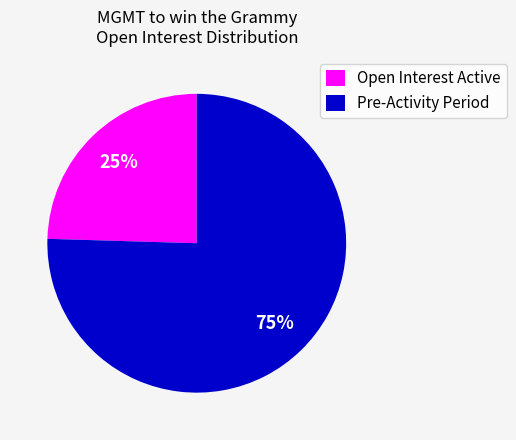

Combined, do Pre-Activity Period and Open Interest Active account for over 50%?

Yes